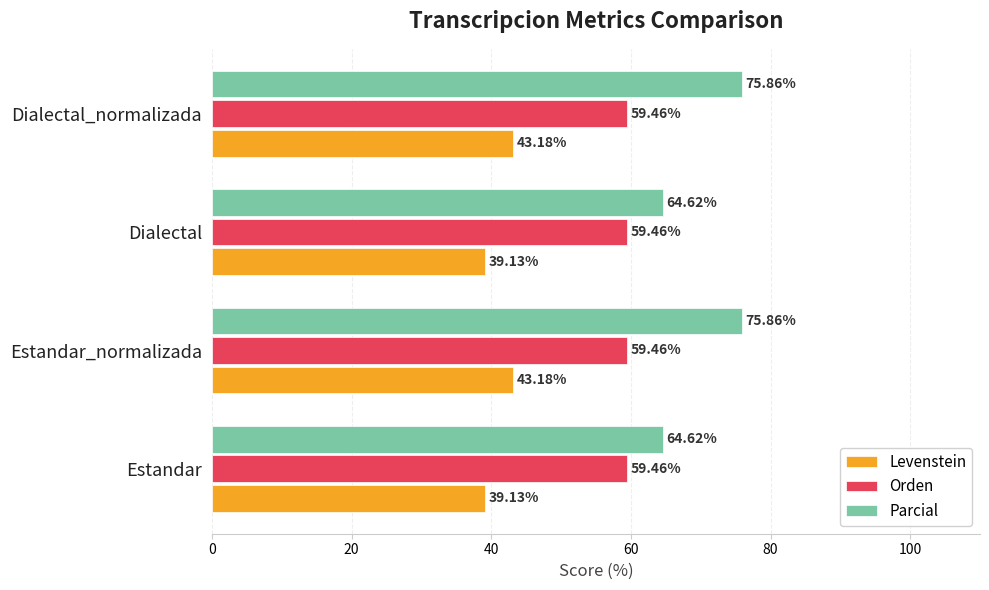

Rank the series by their average value, from lowest to highest.

Levenstein, Orden, Parcial